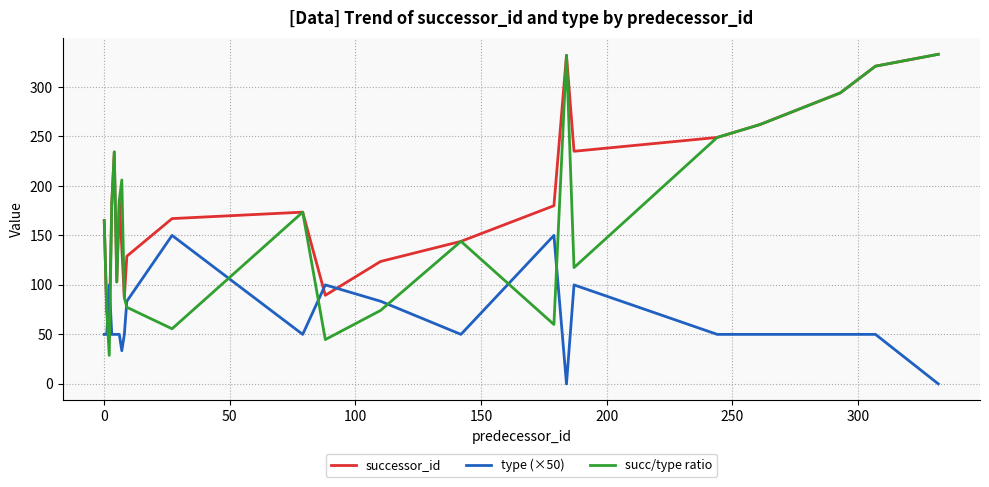

What is the minimum value for successor_id?

57.5